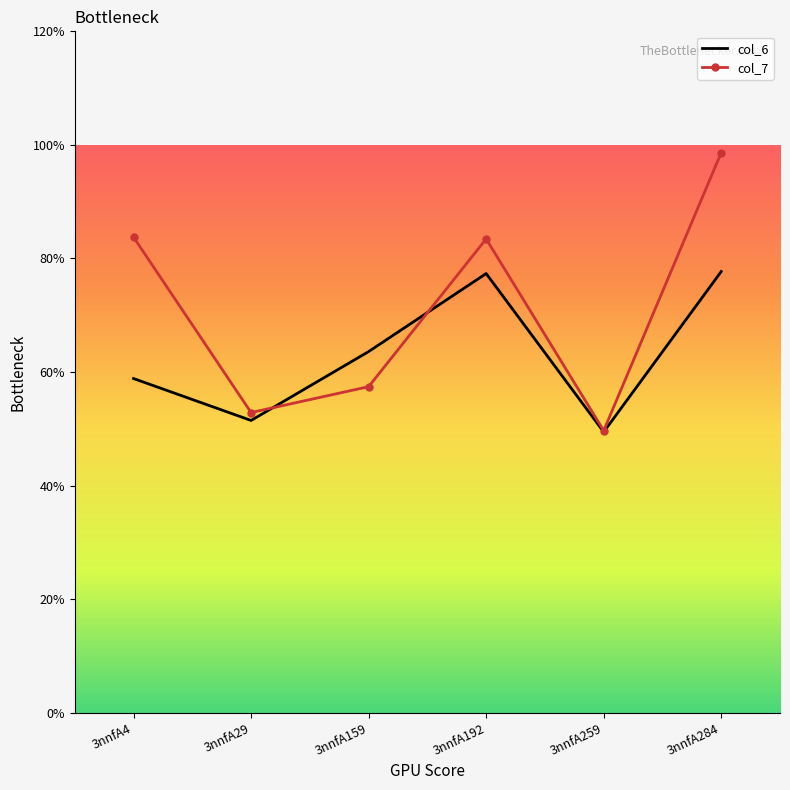

Where is the first local minimum for col_6?

3nnfA29